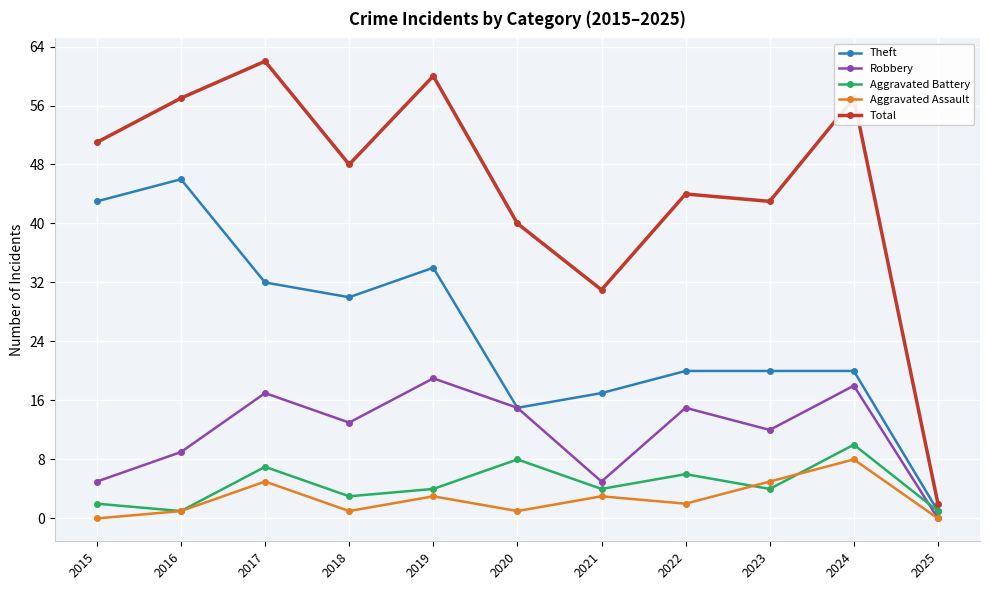

What is the maximum value shown in the chart?

62